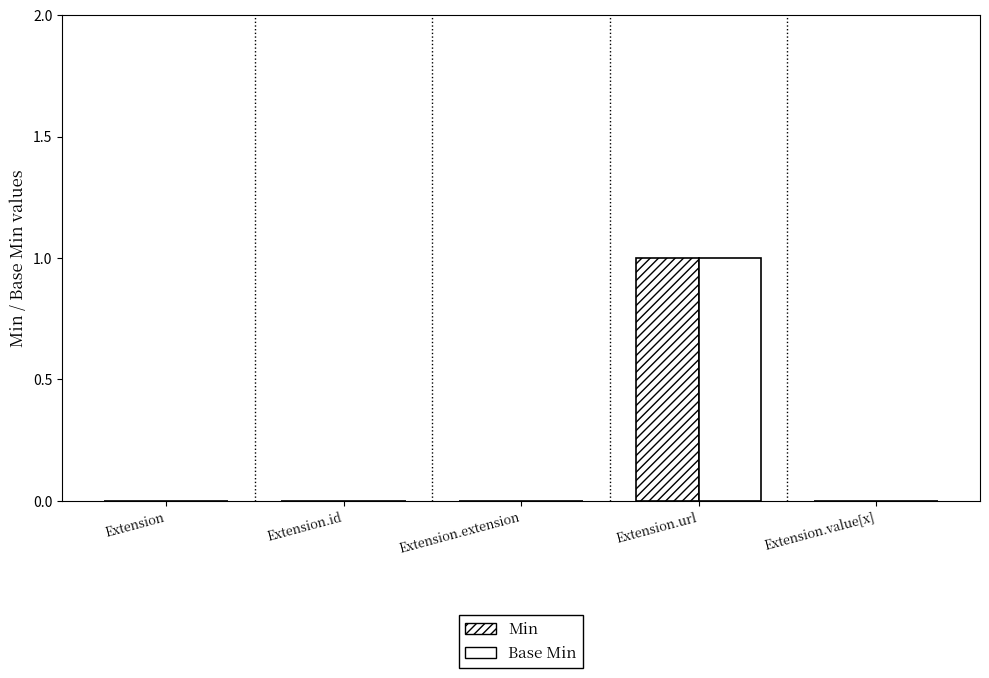

What position from the right is Extension.url?

2